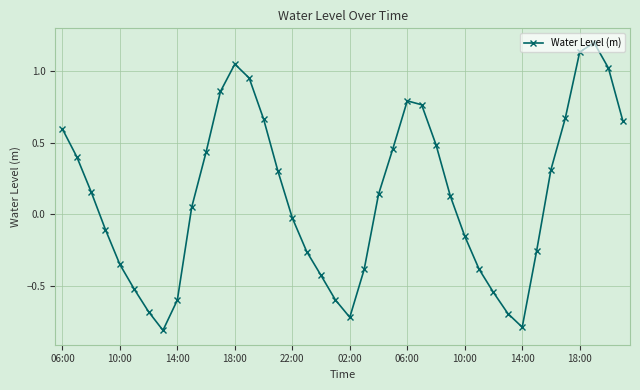

What is the difference between the second highest and minimum values?

1.9